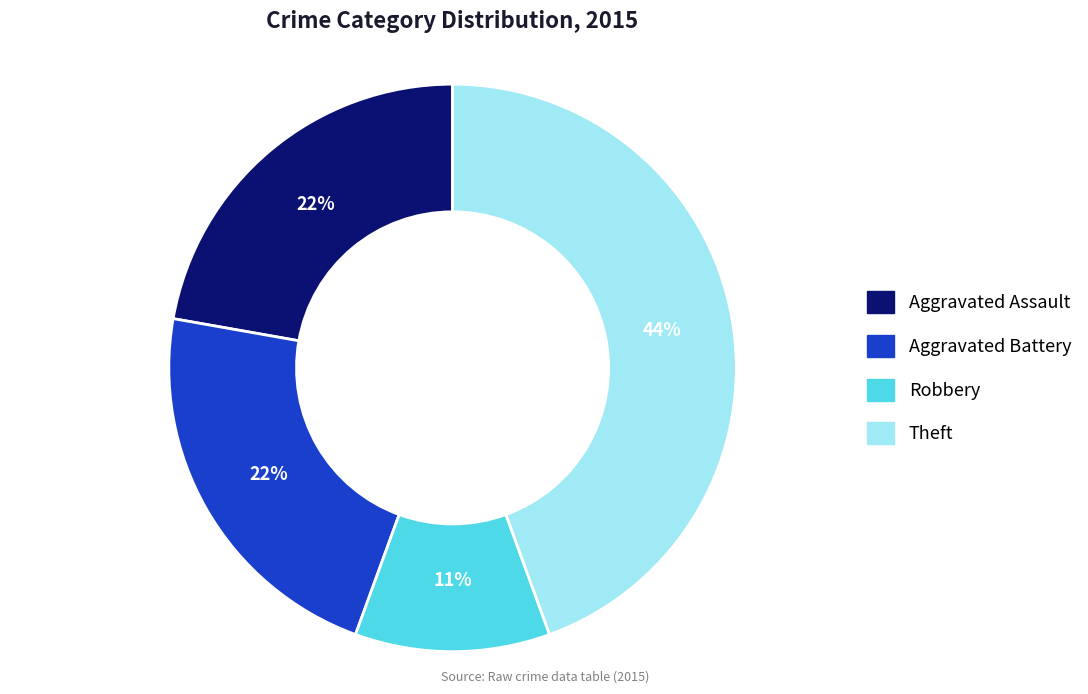

To the nearest percent, what is the difference between the largest and smallest slice percentages?

33%